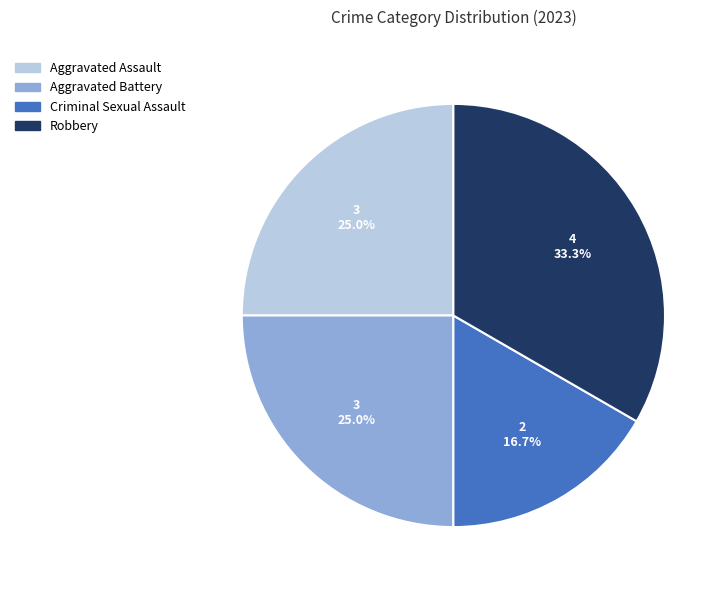

Is Aggravated Assault the majority of the pie?

No